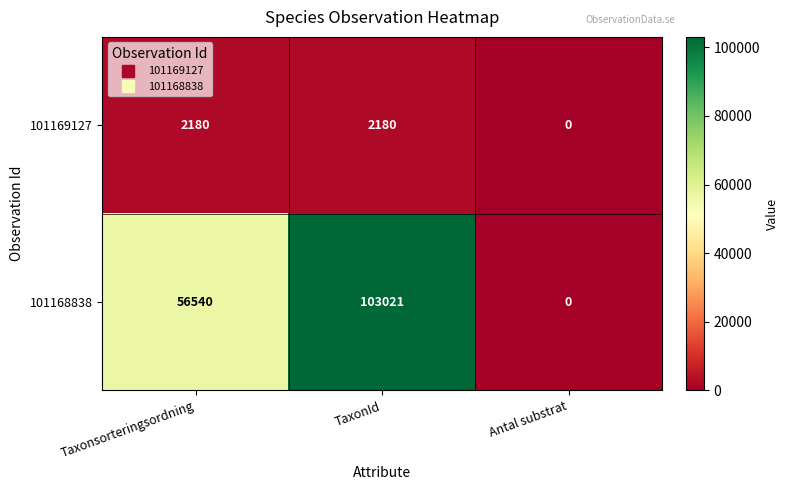

Reading left to right, list all the values displayed in this chart.

101169127: Taxonsorteringsordning=2180	TaxonId=2180	Antal substrat=0
101168838: Taxonsorteringsordning=56540	TaxonId=103021	Antal substrat=0